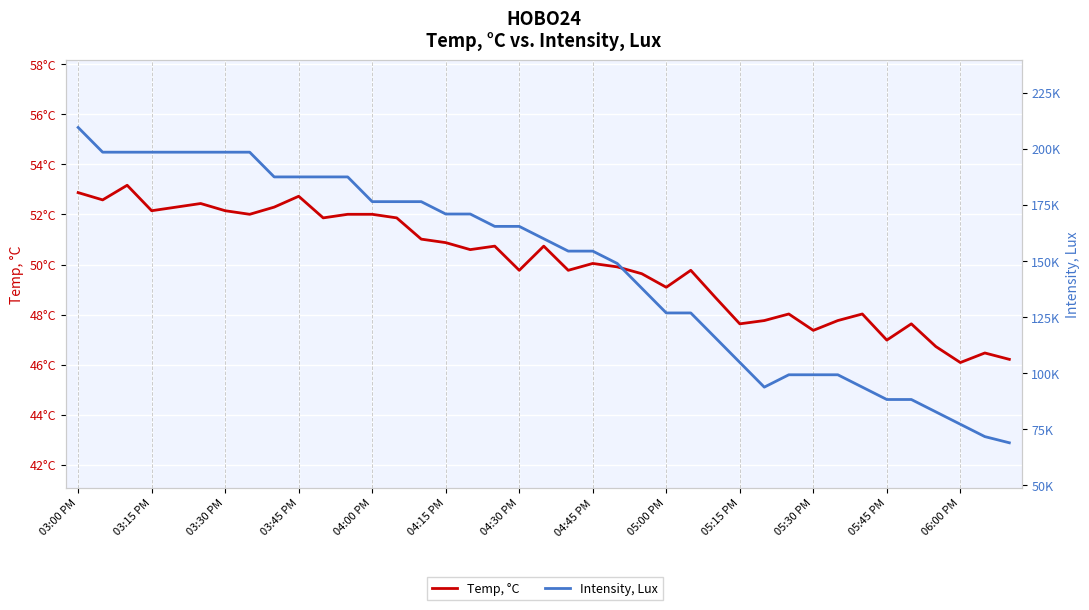

At which category is the sum across all series the highest?

03:00 PM